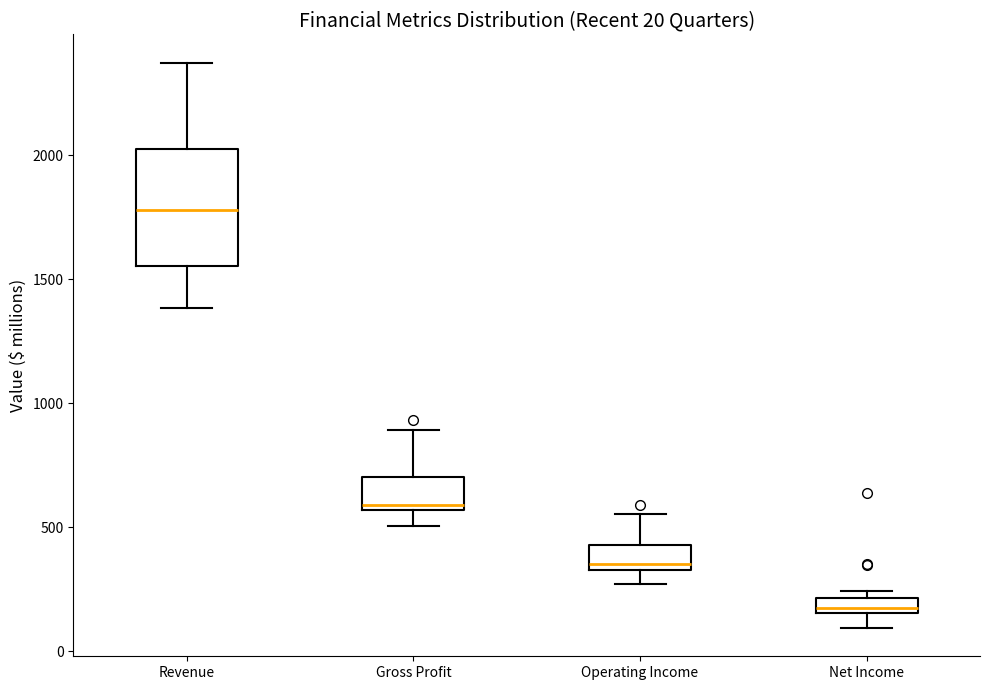

Which box's median line is the lowest?

Net Income